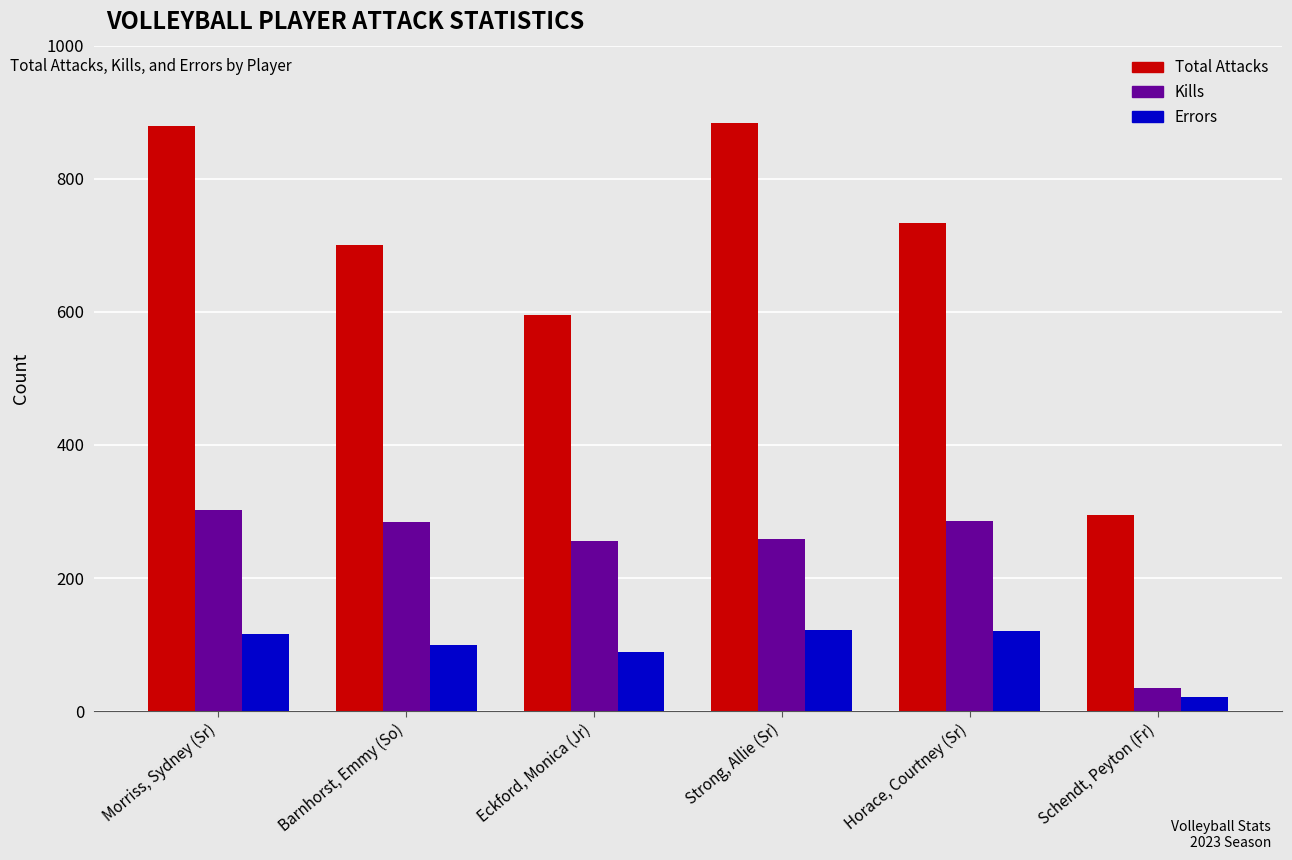

How many bars are there in each group?

3